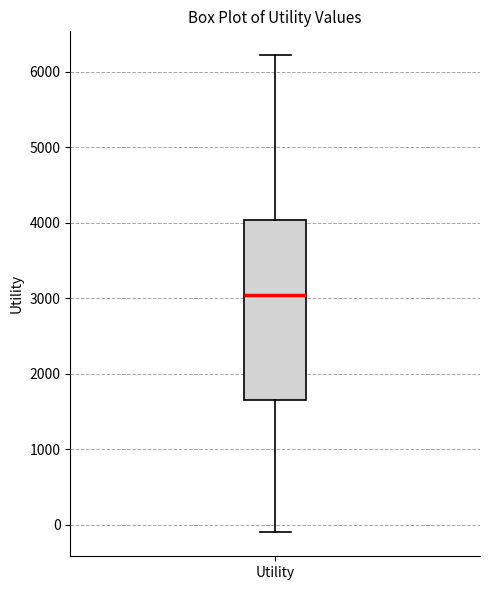

Read this box plot against the y-axis: the position of the median line, the range covered by the box, and the ends of both whiskers. The values are not printed on the chart, so give them approximately, as read against the axis.

median 3000, box 1700 to 4000, whiskers -100 to 6200